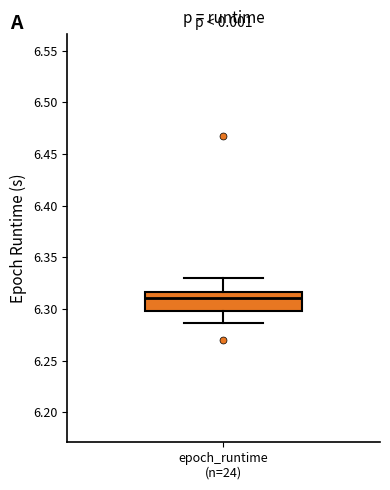

Where is the lower edge of the box for epoch_runtime (n=24) on the y-axis? The values are not printed on the chart, so give them approximately, as read against the axis.

6.300